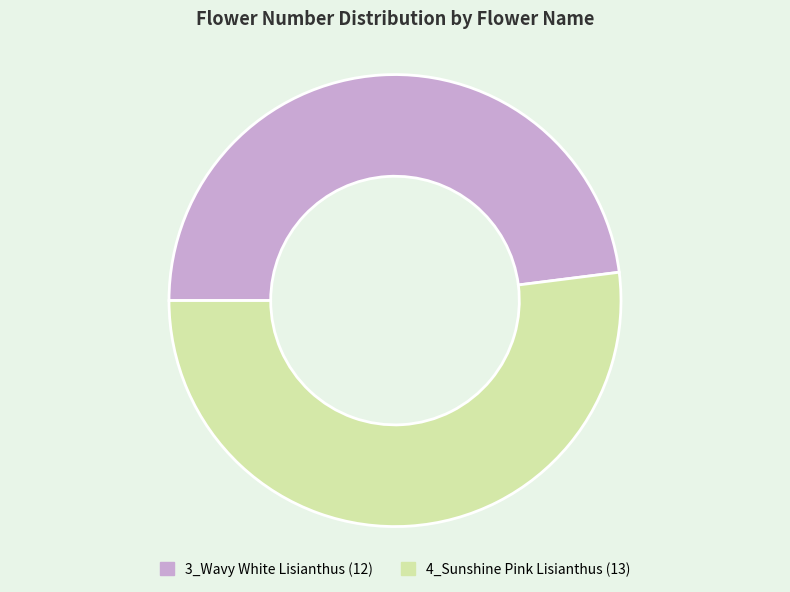

What is the largest slice in the pie chart?

4_Sunshine Pink Lisianthus